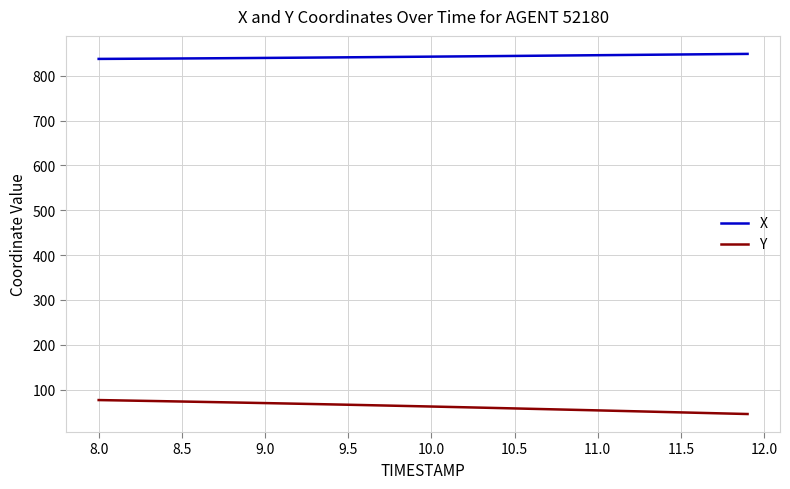

Rank the series by their average value, from highest to lowest.

X, Y